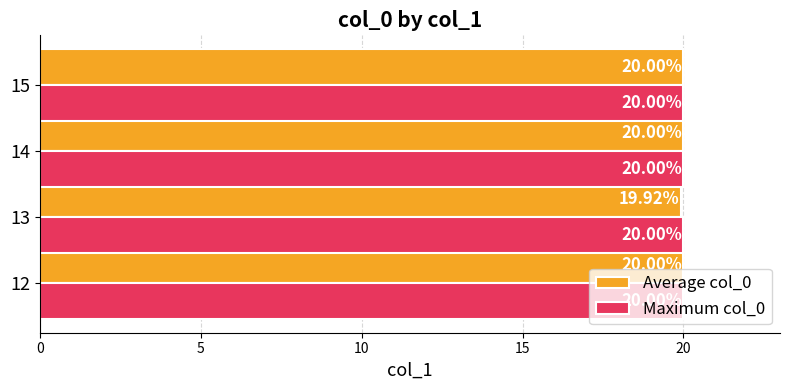

Count the number of data series in this chart.

2